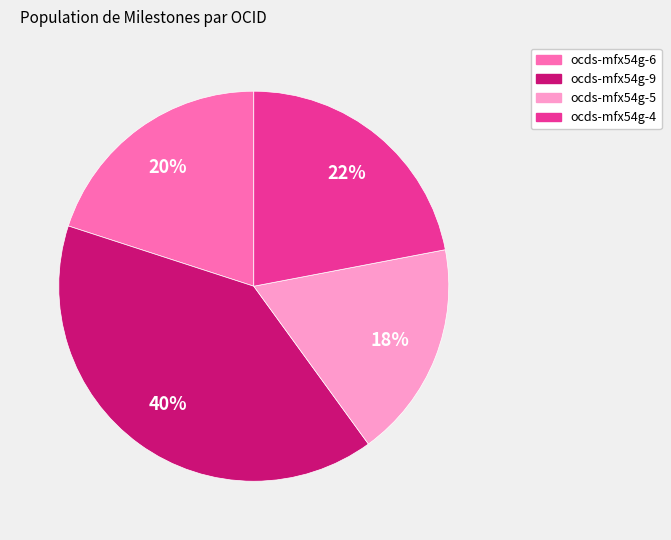

To the nearest percent, what is the difference between the largest and smallest slice percentages?

22%